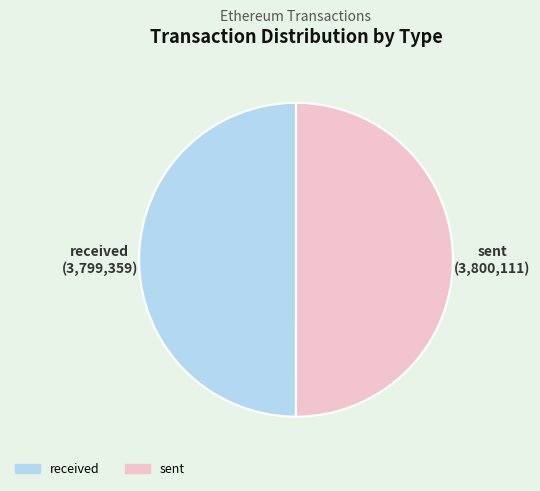

How many slices are in this pie chart?

2